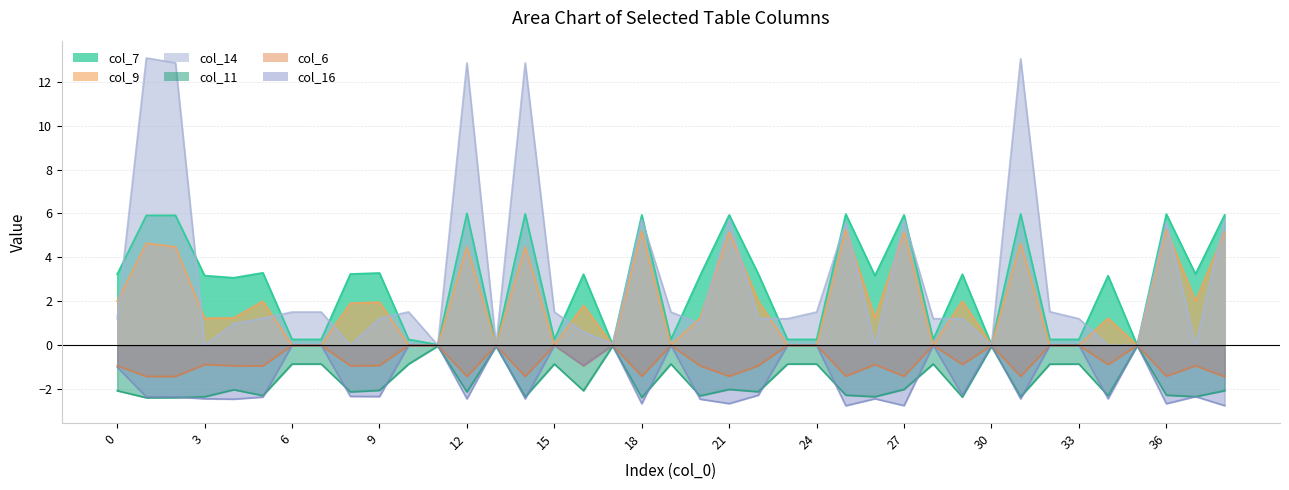

List the labels in order of col_11 value, largest first.

35, 11, 17, 13, 30, 6, 7, 10, 15, 19, 23, 24, 28, 33, 32, 21, 27, 4, 9, 38, 0, 16, 22, 8, 12, 25, 36, 5, 34, 20, 37, 3, 26, 31, 14, 29, 18, 2, 1